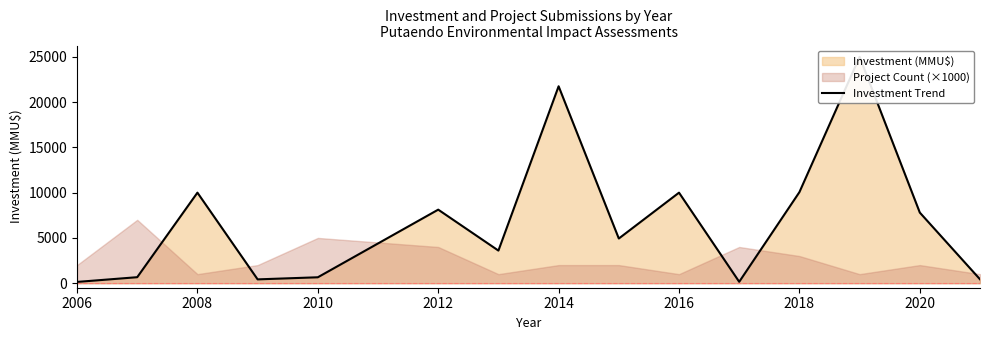

What is the sum of all values?

103727